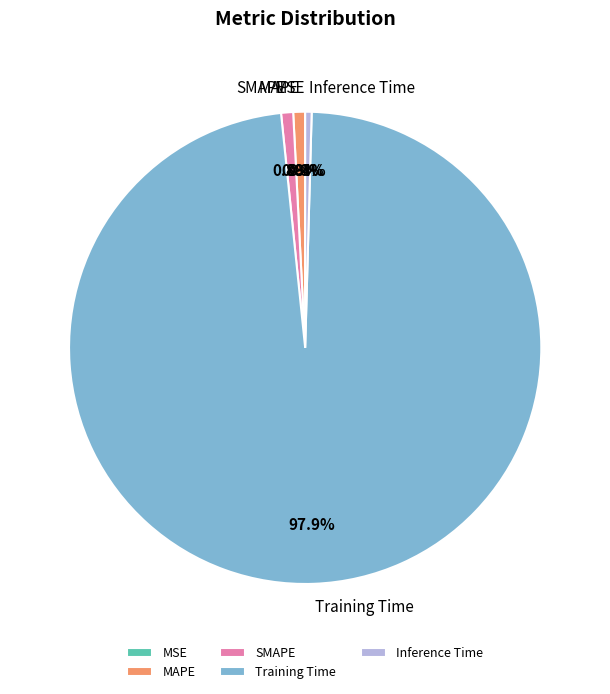

Is Inference Time the majority of the pie?

No